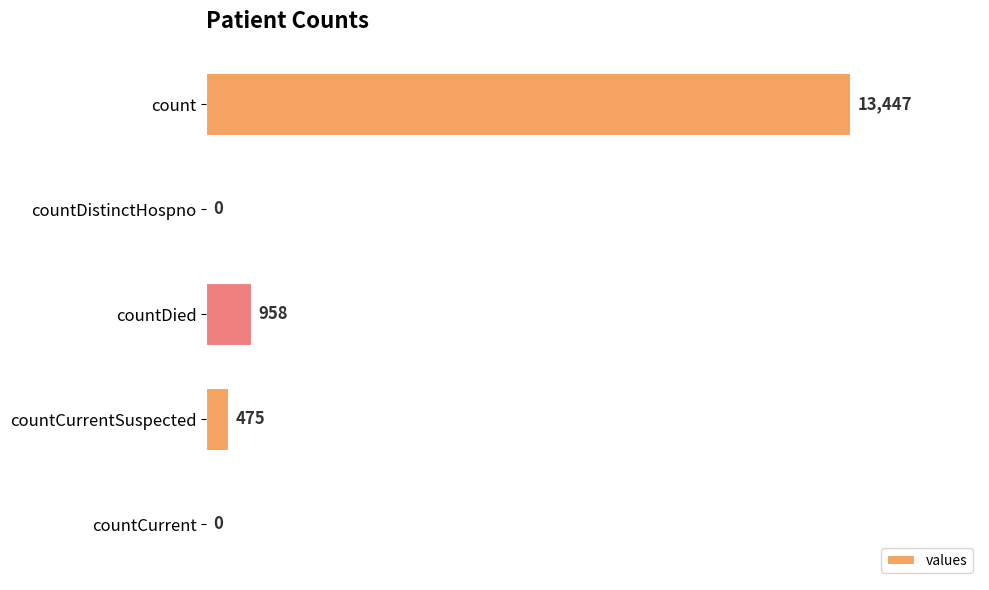

Reading bottom to top, list all the values displayed in this chart.

countCurrent=0	countCurrentSuspected=475	countDied=958	countDistinctHospno=0	count=13447